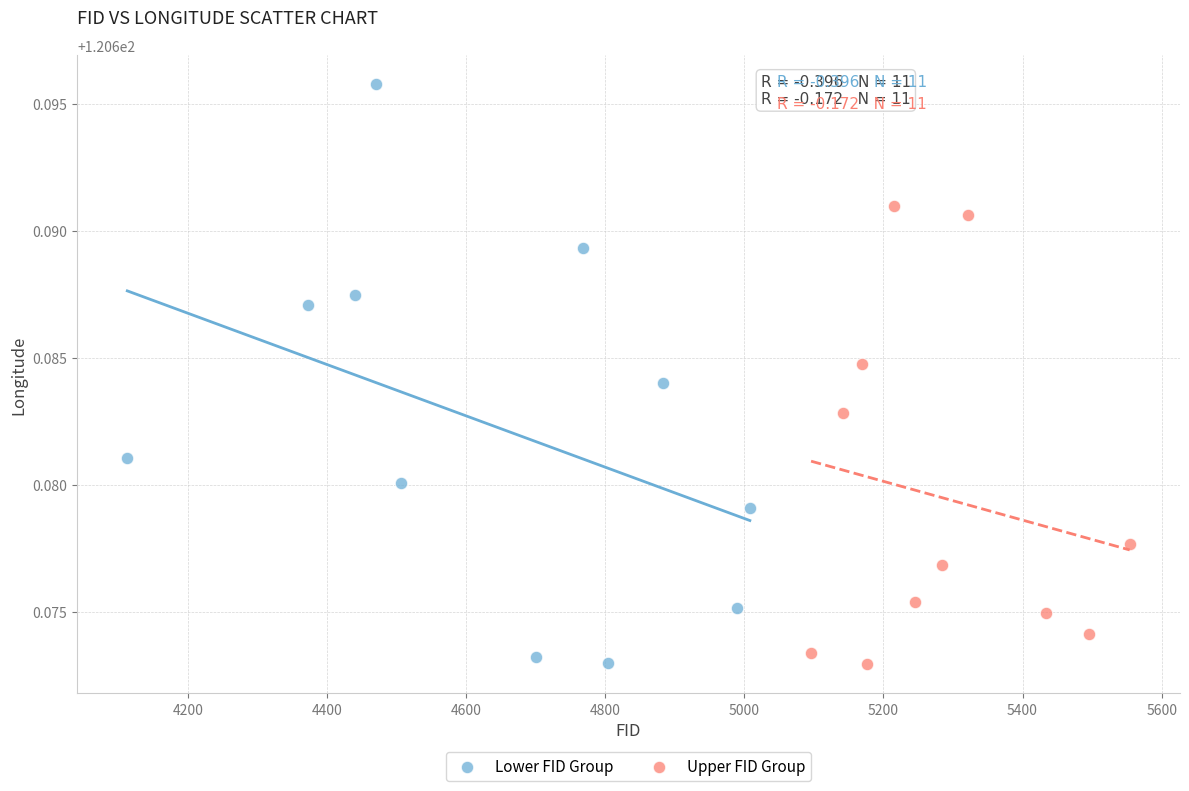

Which series has the widest spread of Y values?

Lower FID Group